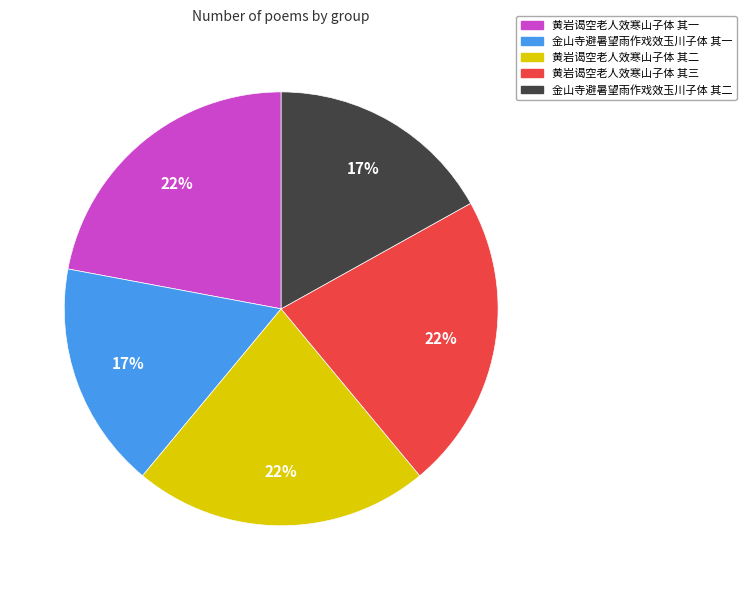

Is 金山寺避暑望雨作戏效玉川子体 其二 the majority of the pie?

No